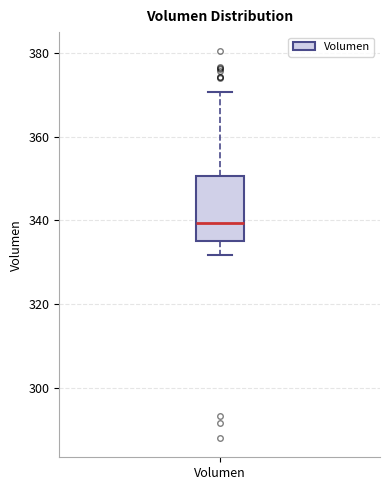

Read this box plot against the y-axis: the position of the median line, the range covered by the box, and the ends of both whiskers. The values are not printed on the chart, so give them approximately, as read against the axis.

median 340, box 336 to 350, whiskers 332 to 370